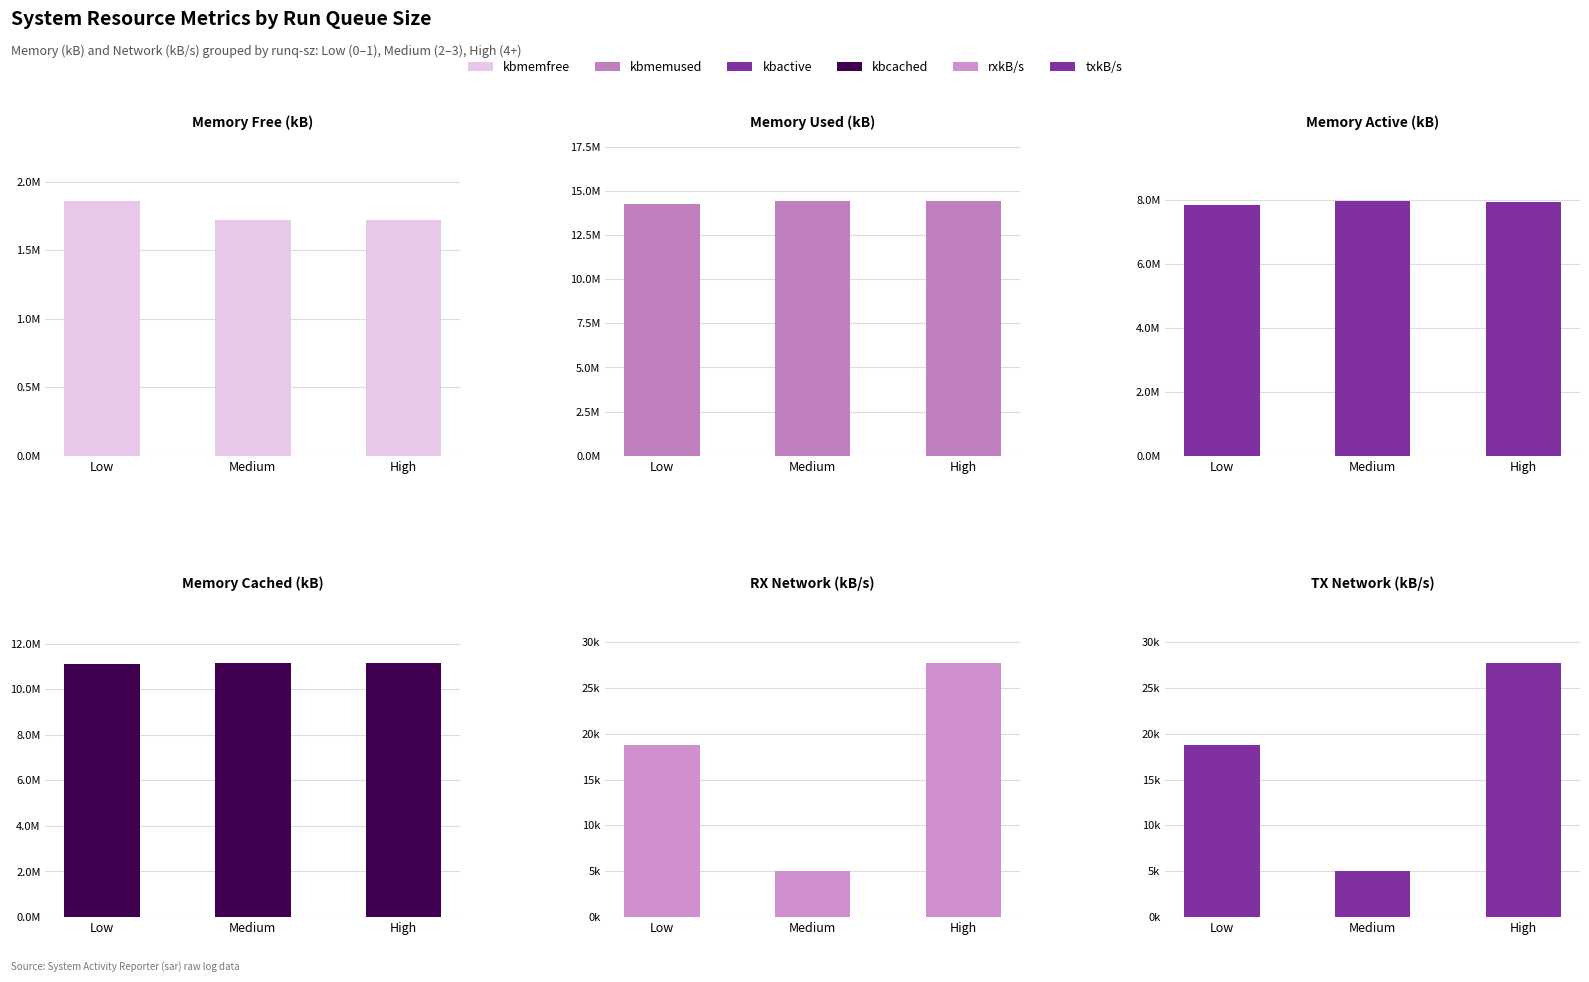

What position from the left is Medium?

2